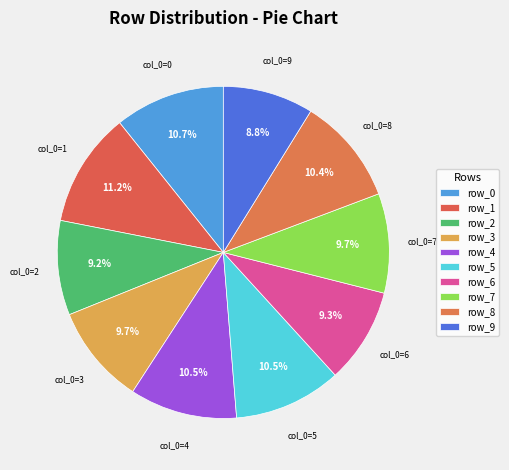

Rank the categories by value from lowest to highest.

9, 2, 6, 7, 3, 8, 4, 5, 0, 1